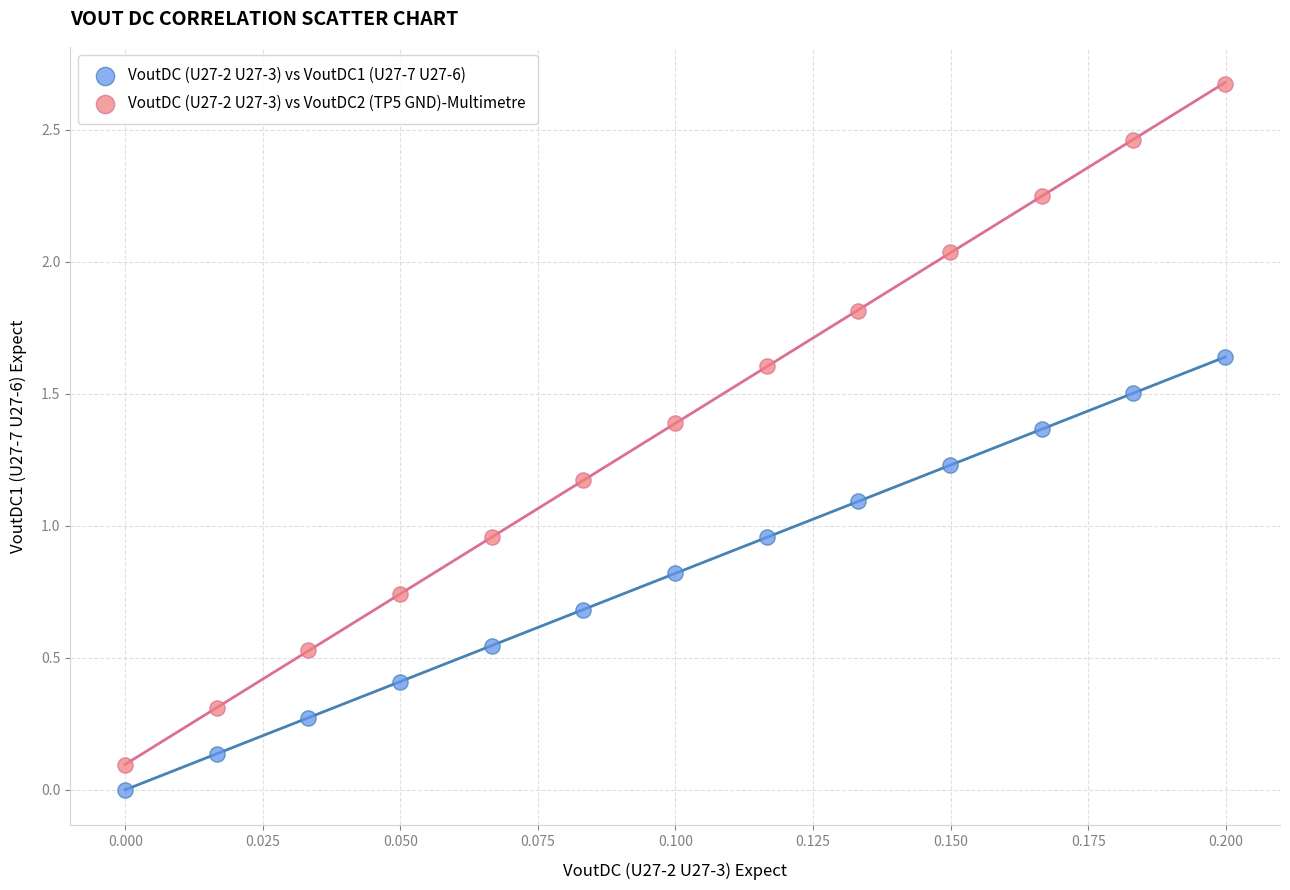

Which series reaches the maximum Y coordinate?

VoutDC (U27-2 U27-3) vs VoutDC2 (TP5 GND)-Multimetre